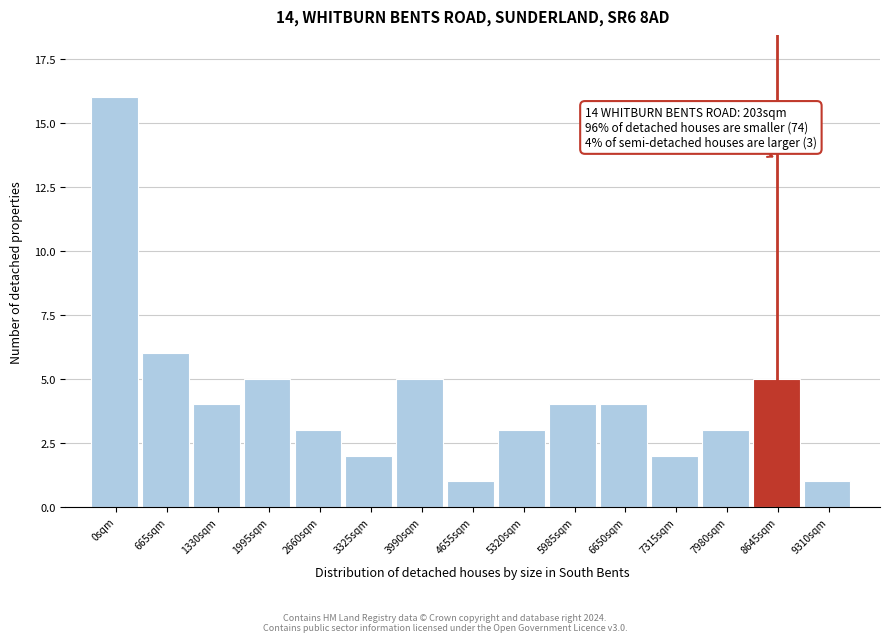

Reading right to left, transcribe all the data shown in this chart.

9310sqm=1	8645sqm=5	7980sqm=3	7315sqm=2	6650sqm=4	5985sqm=4	5320sqm=3	4655sqm=1	3990sqm=5	3325sqm=2	2660sqm=3	1995sqm=5	1330sqm=4	665sqm=6	0sqm=16